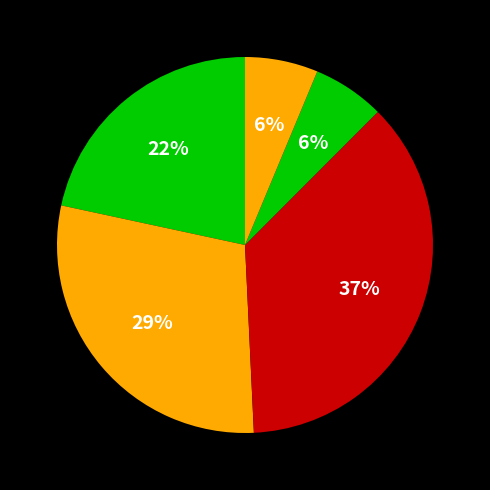

How many slices are in this pie chart?

5